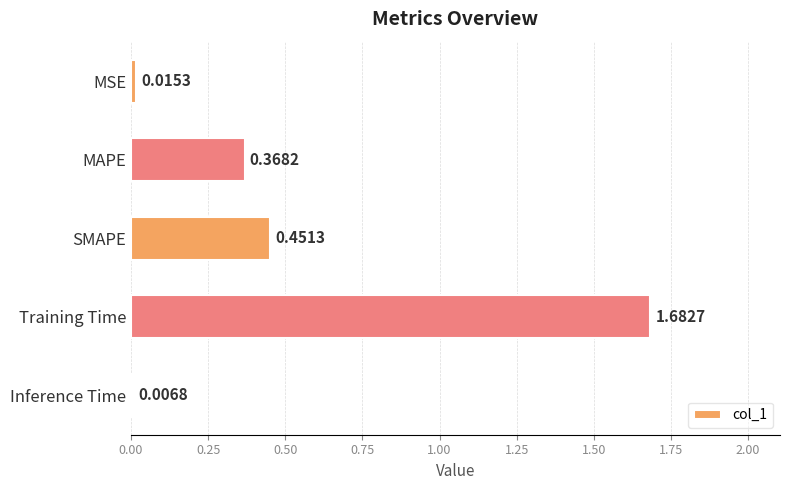

What is the label of the 3rd bar from the bottom?

SMAPE